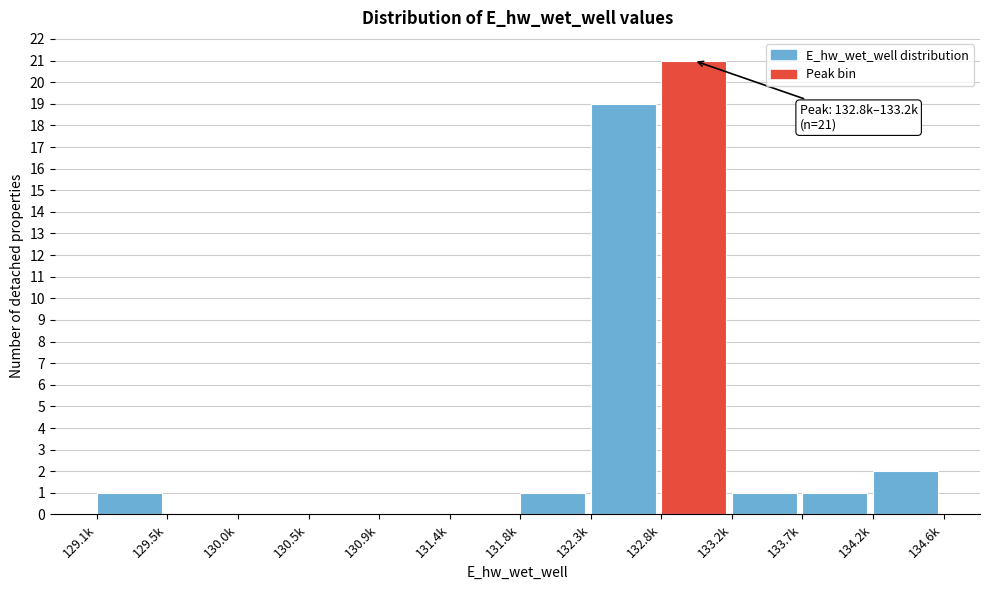

Reading left to right, what are all the values shown in this chart?

129.1k=1	129.5k=0	130.0k=0	130.5k=0	130.9k=0	131.4k=0	131.8k=1	132.3k=19	132.8k=21	133.2k=1	133.7k=1	134.2k=2